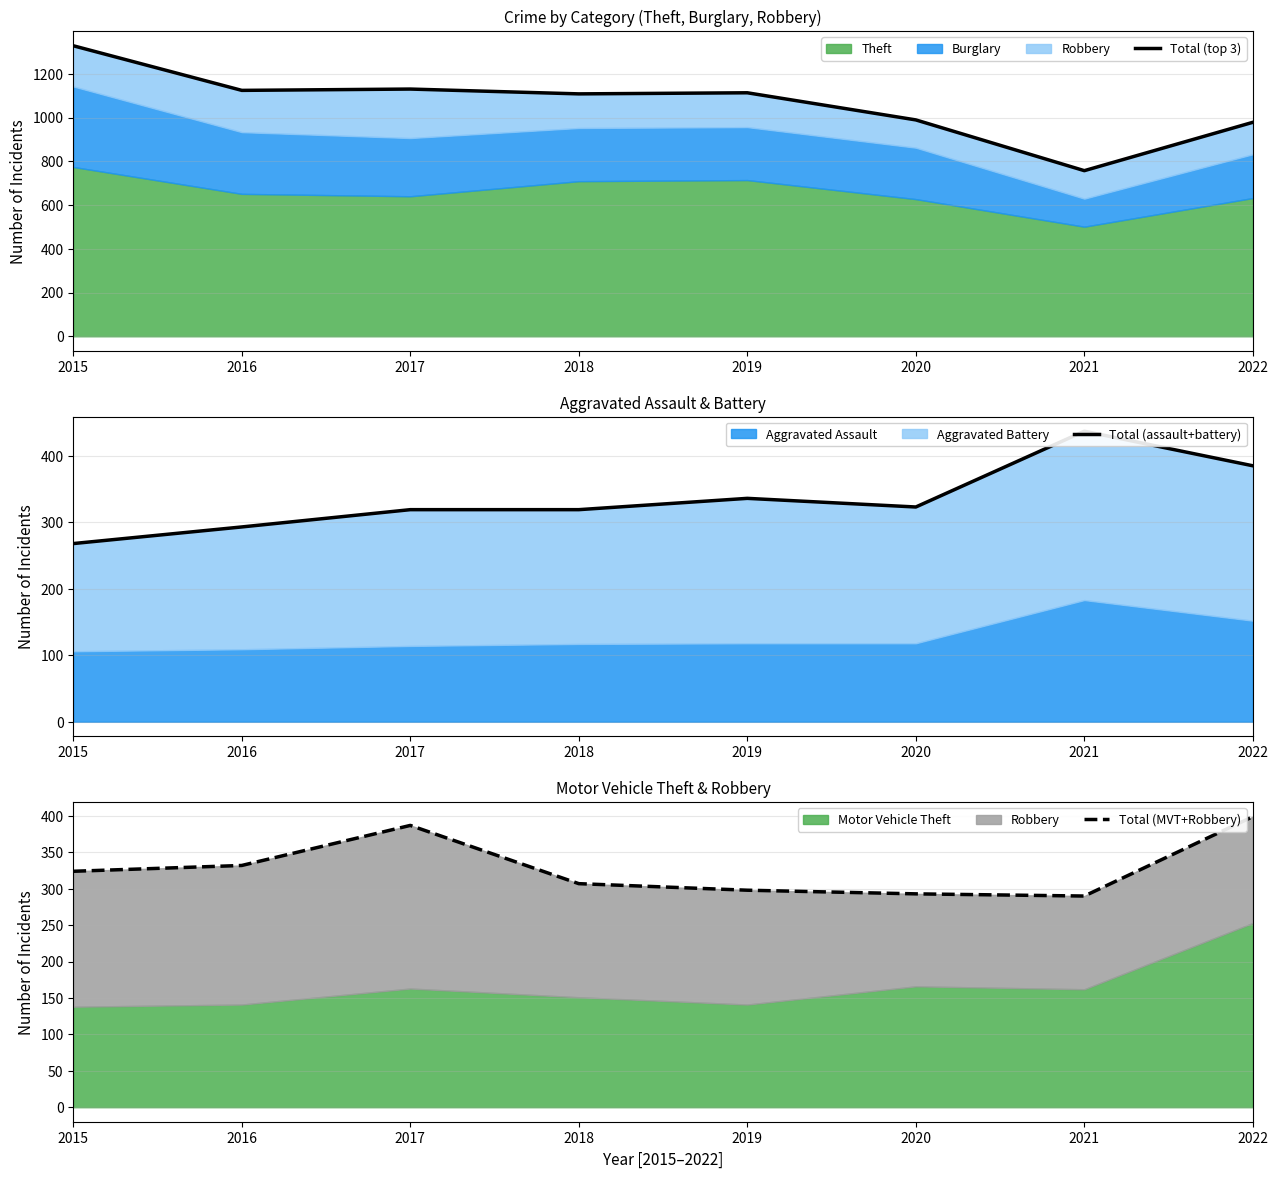

How many interior local valleys does the Total (MVT+Robbery) series have?

1